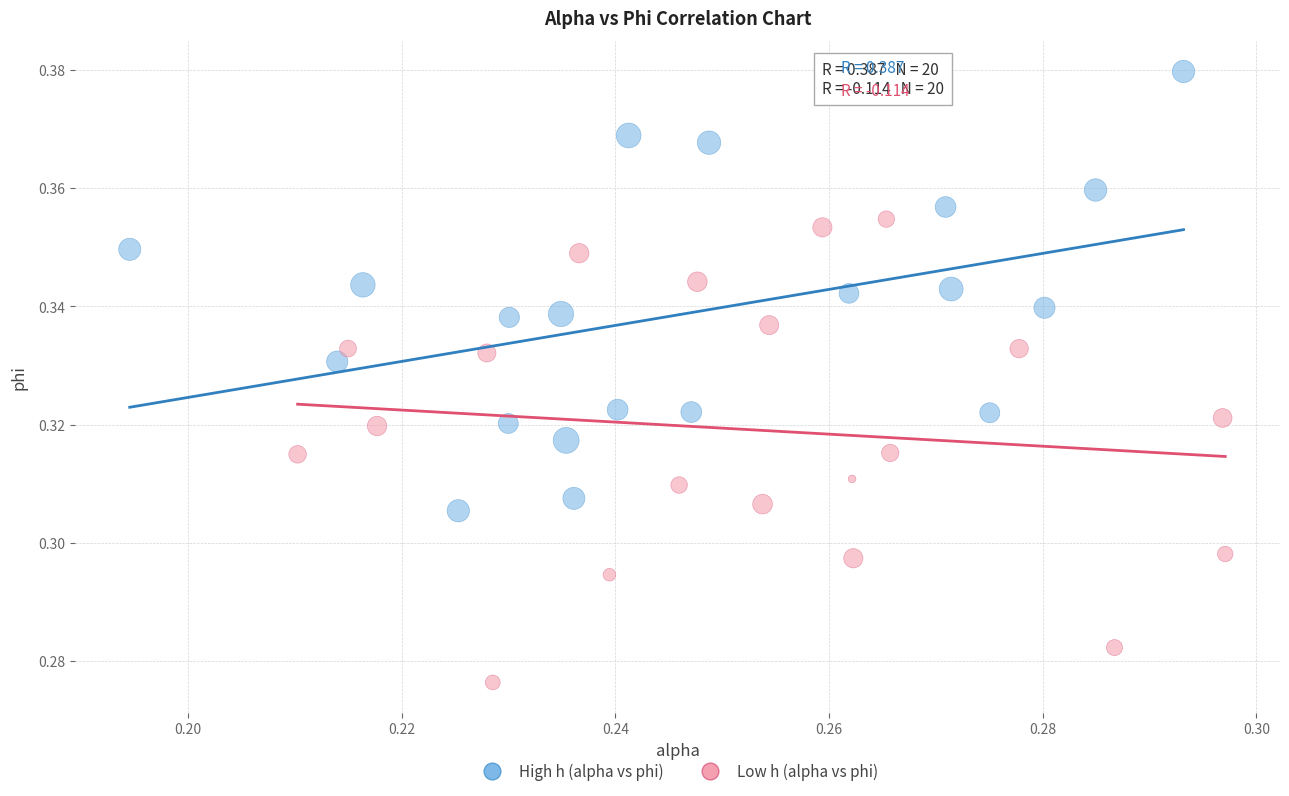

Which series contains the lowest Y value?

Low h (alpha vs phi)